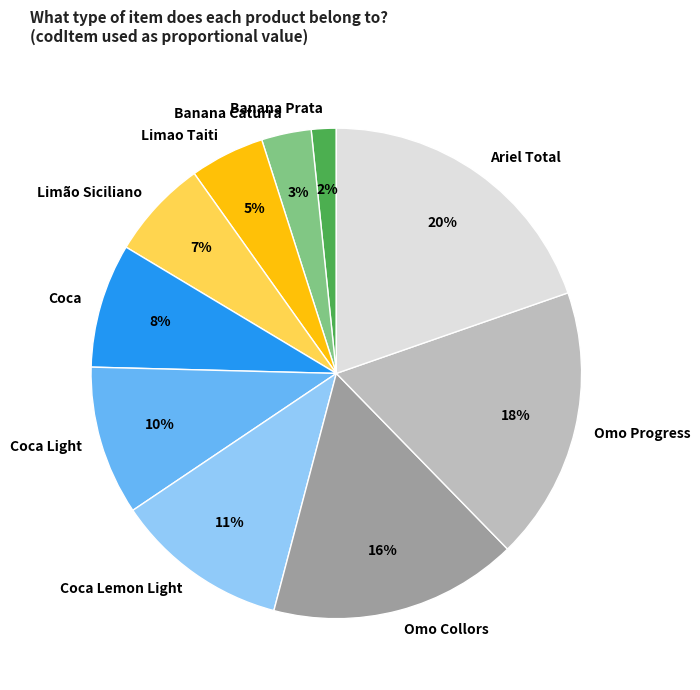

To the nearest percent, what is the difference between the Omo Progress and Coca Lemon Light slice percentages?

7%